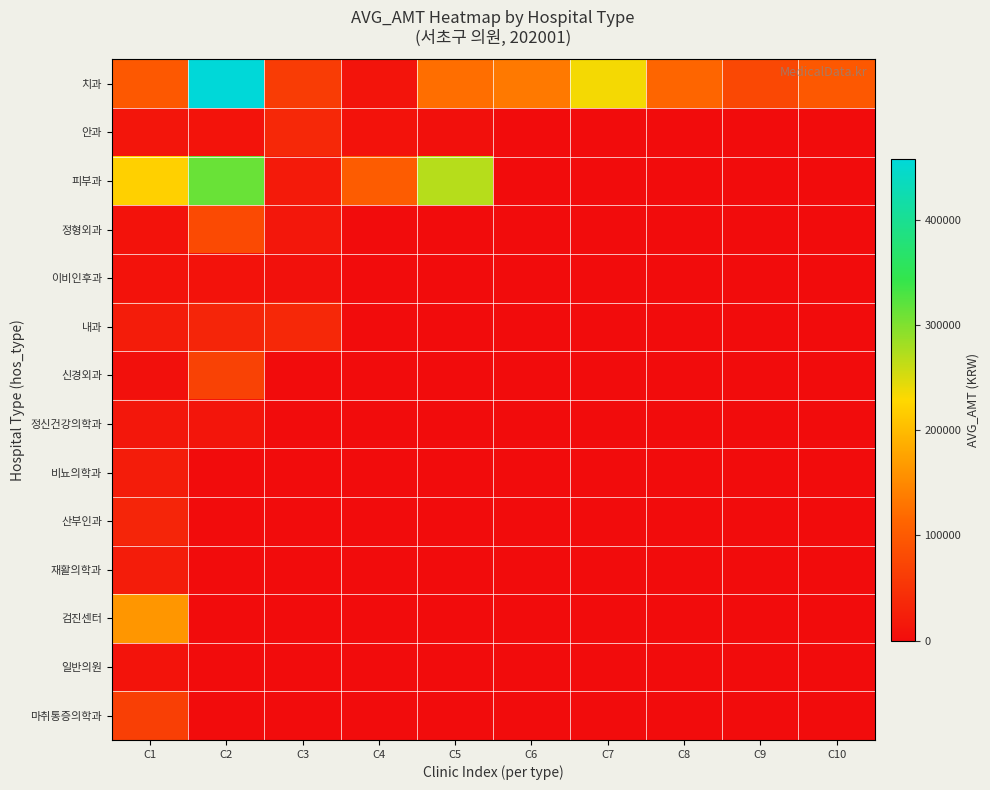

At C9, list the series in order from largest to smallest.

치과, 안과, 피부과, 정형외과, 이비인후과, 내과, 신경외과, 정신건강의학과, 비뇨의학과, 산부인과, 재활의학과, 검진센터, 일반의원, 마취통증의학과